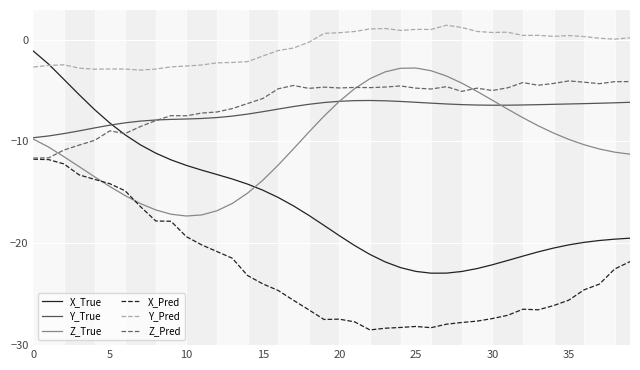

Which series has the largest range (max minus min)?

X_True